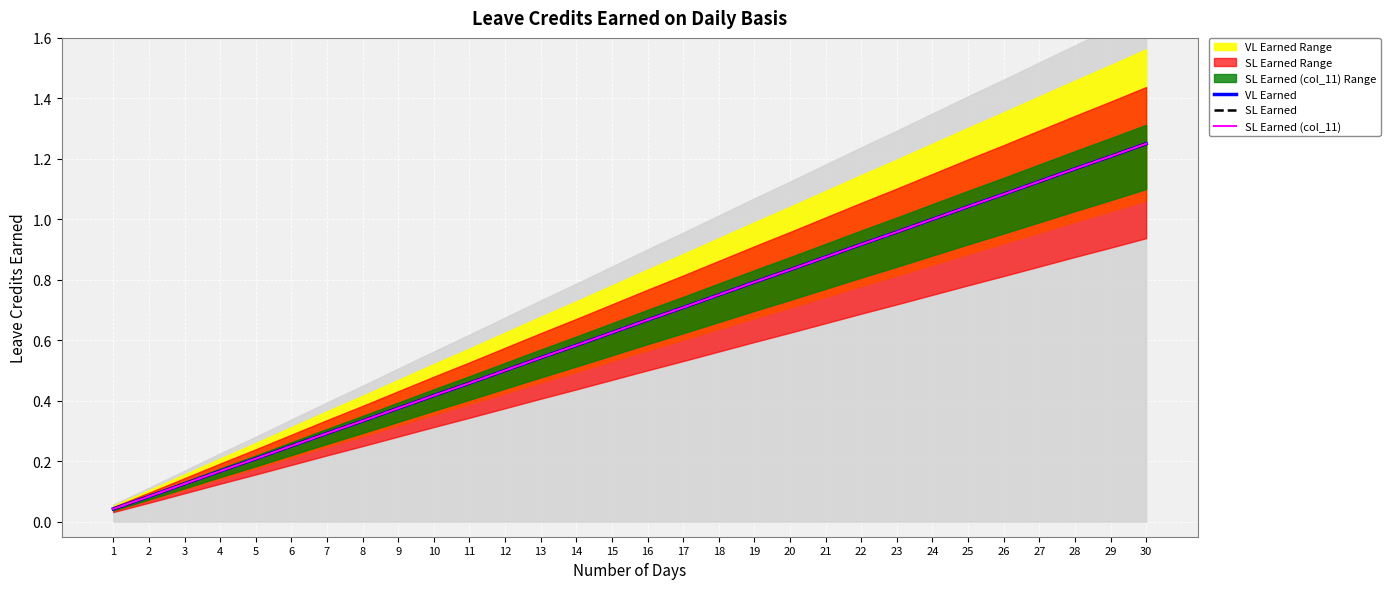

What are all the series names shown in the legend?

VL Earned, SL Earned, SL Earned (col_11)